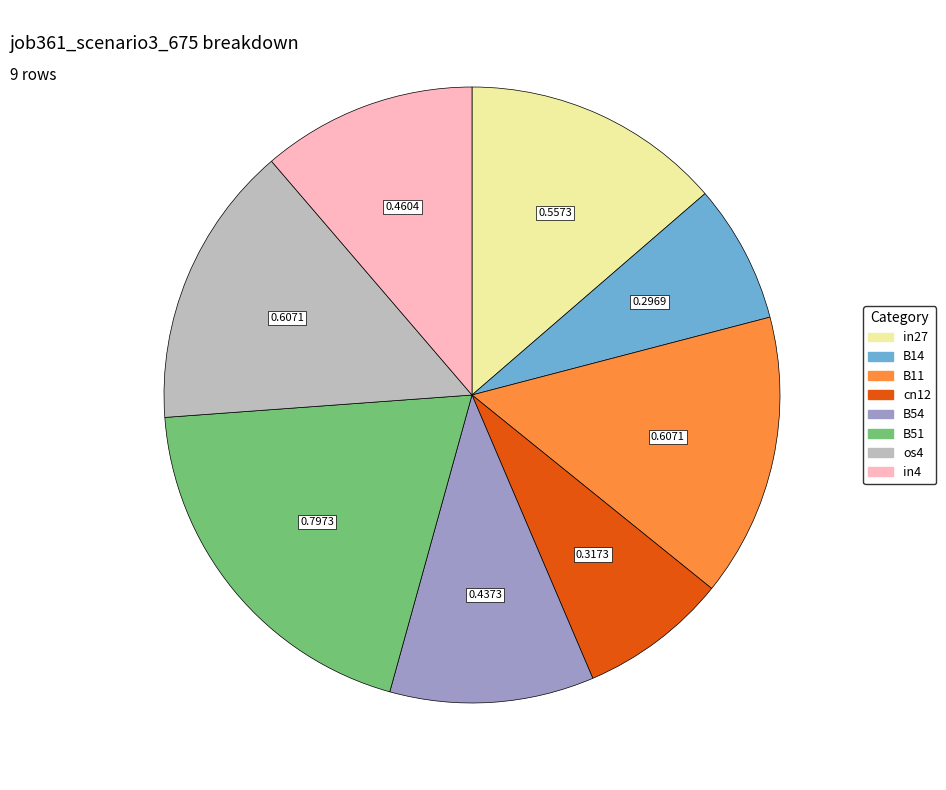

Is the sum of B11 and B51 greater than half?

No